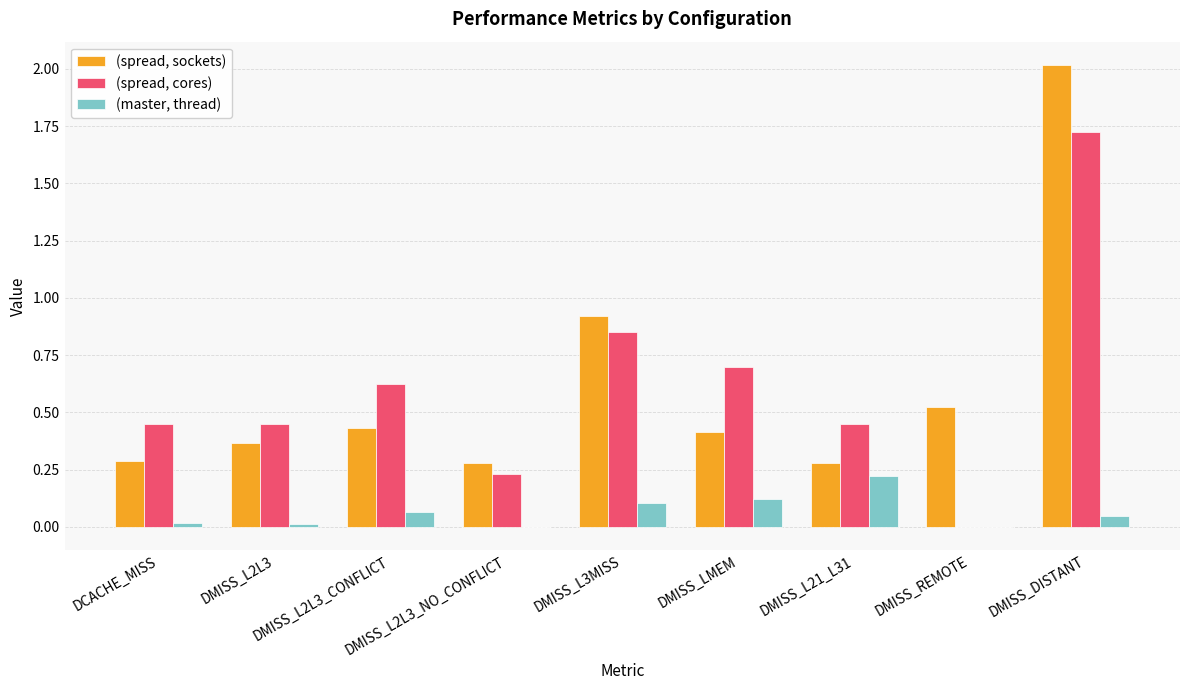

What is the value of the (spread, cores) bar at the 6th from the left?

0.7